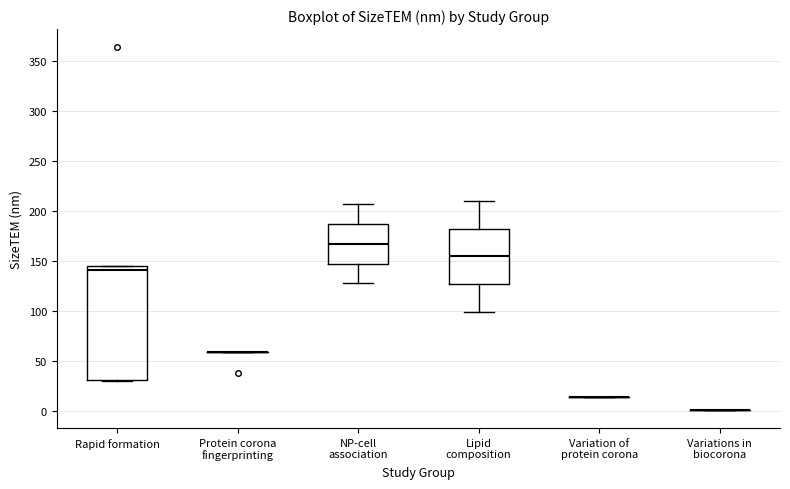

Reading left to right, read every box against the y-axis: the position of its median line, the range the box covers, and the ends of its whiskers. The values are not printed on the chart, so give them approximately, as read against the axis.

Rapid formation: median 140, box 30 to 145, whiskers 30 to 145
Protein corona fingerprinting: box collapsed to a line at 60, whiskers 60 to 60
NP-cell association: median 170, box 150 to 185, whiskers 130 to 205
Lipid composition: median 155, box 125 to 180, whiskers 100 to 210
Variation of protein corona: box collapsed to a line at 15, whiskers 15 to 15
Variations in biocorona: box collapsed to a line at 0, whiskers 0 to 0